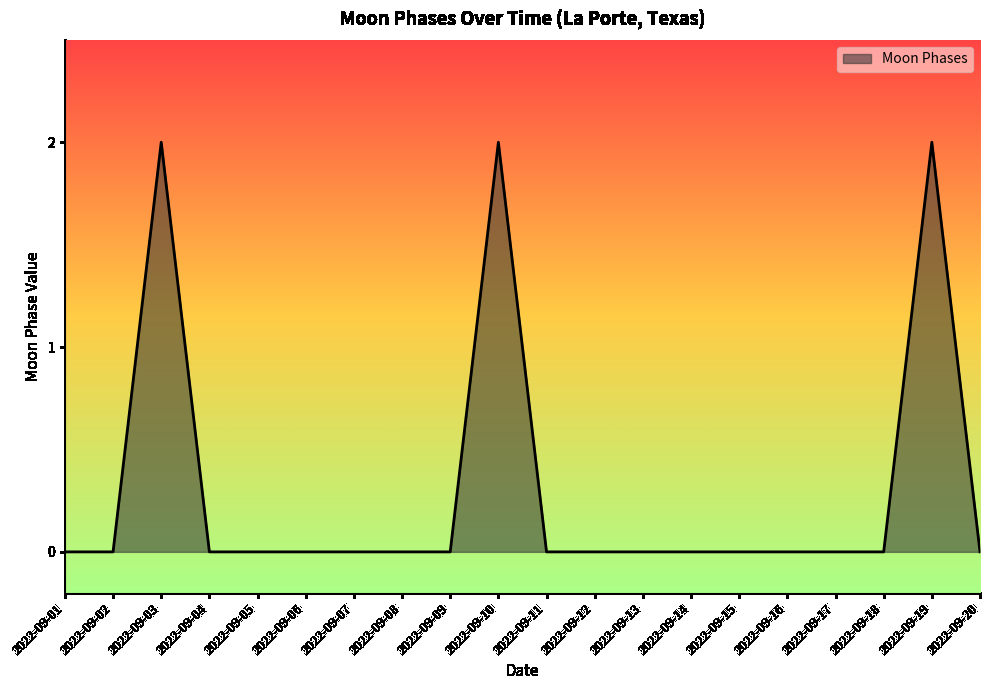

True or false: the data shows 0 at 2022-09-04.

True